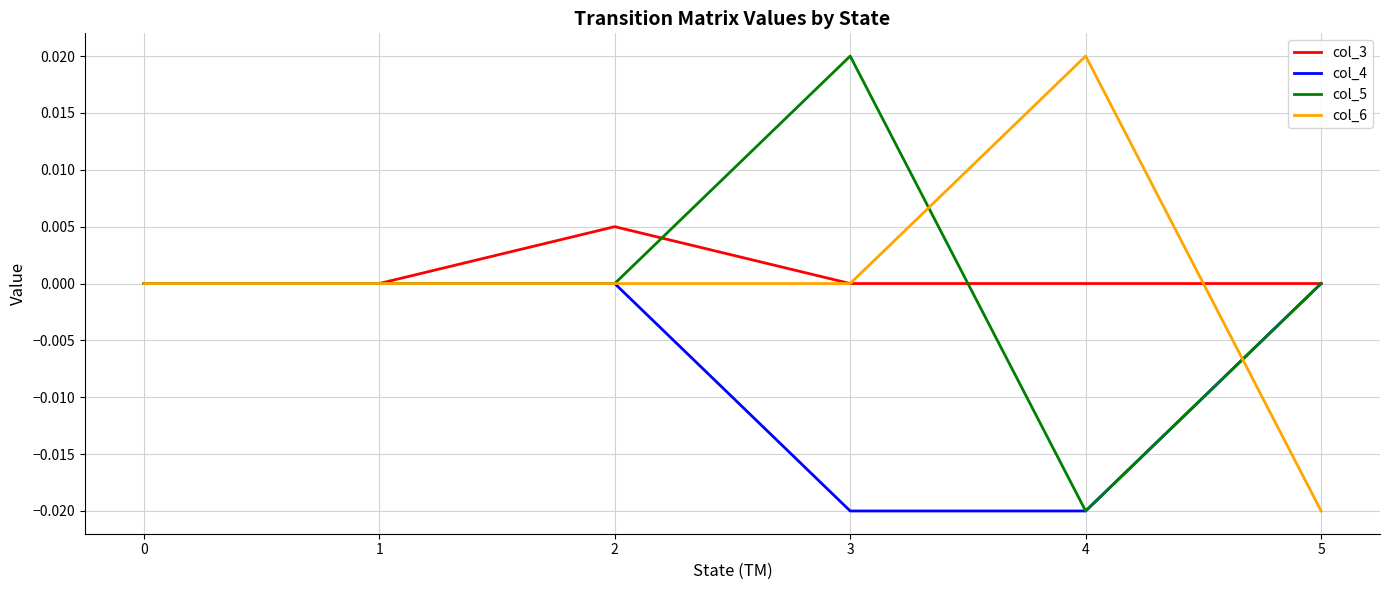

The col_3 series shows 0.0 at 2. True or false?

True